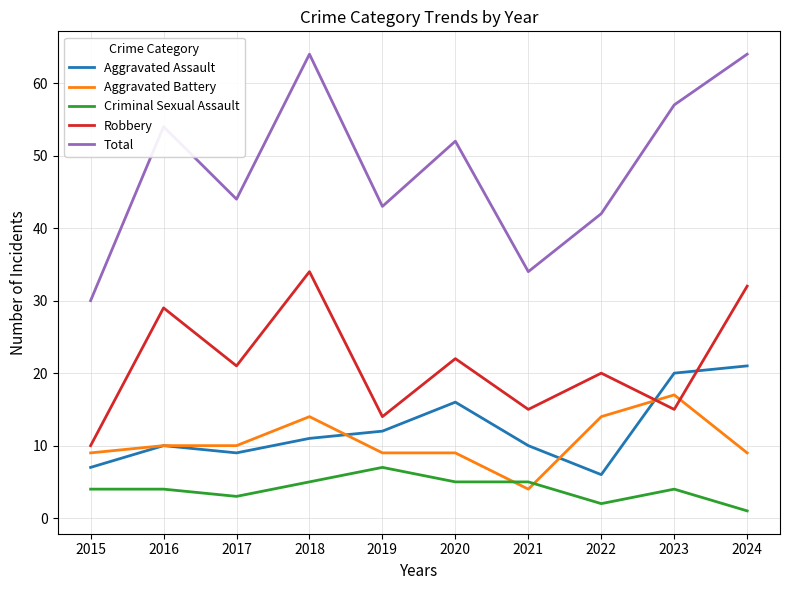

Which category has the lowest value in the Total series?

2015